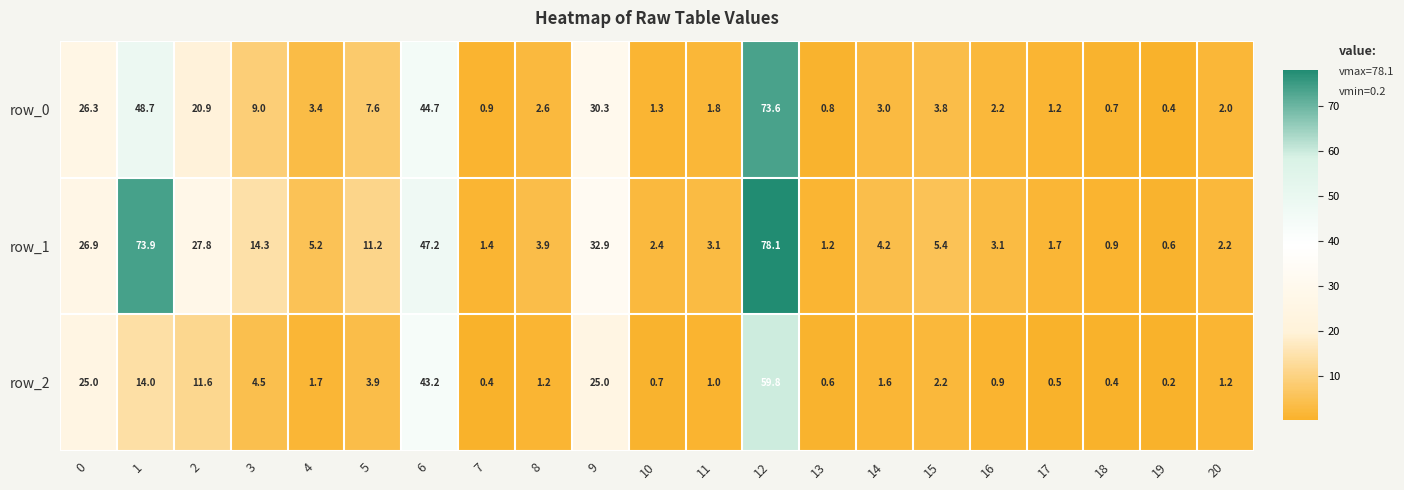

Is the value of row_1 at 11 greater than the value of row_0 at 13?

Yes